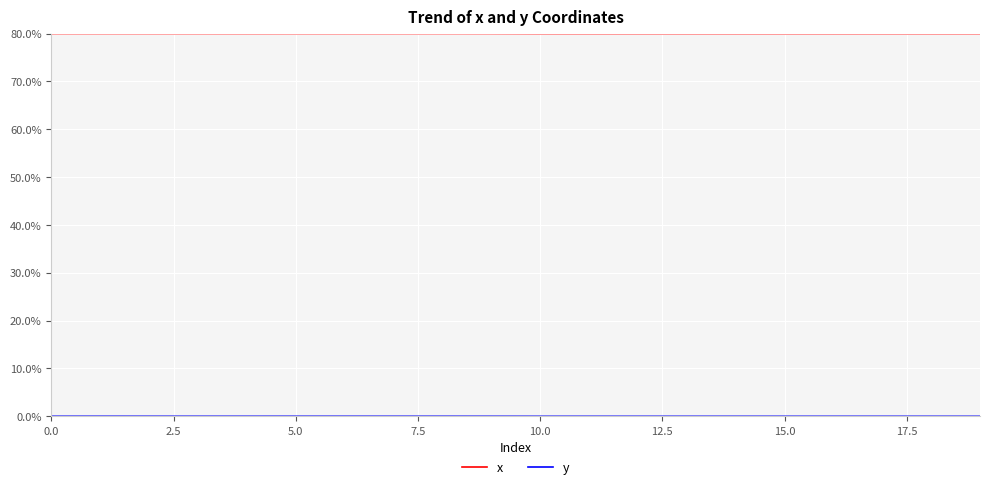

What is the maximum value shown in the chart?

80.0